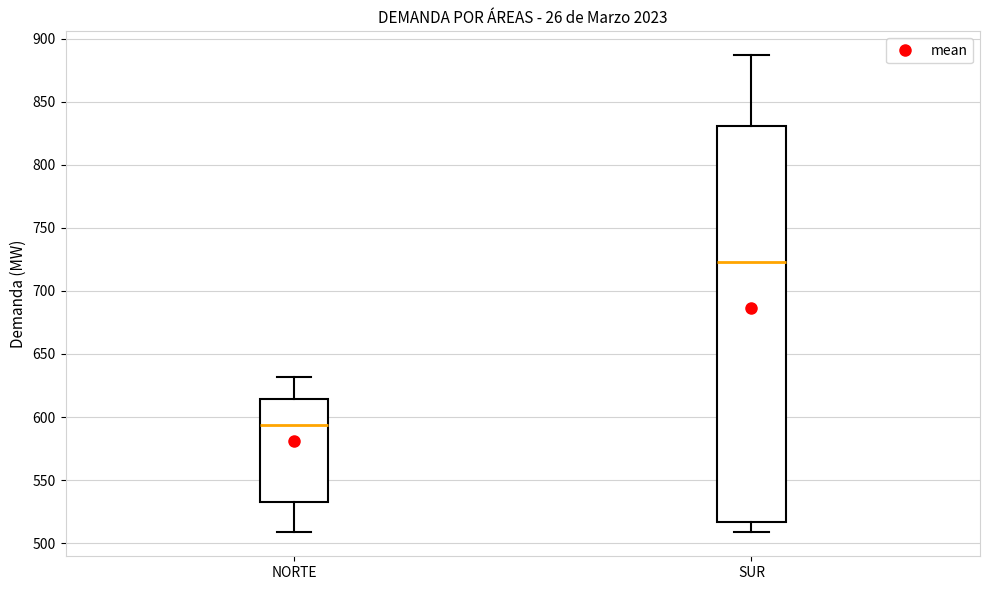

Where does the lower whisker of the box for SUR end on the y-axis? The values are not printed on the chart, so give them approximately, as read against the axis.

510